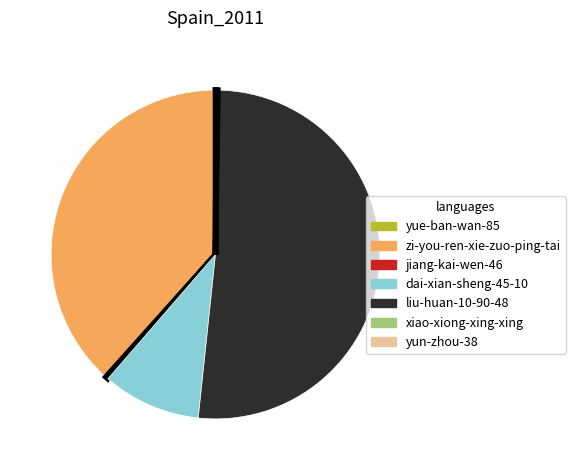

Is liu-huan-10-90-48 the majority of the pie?

Yes